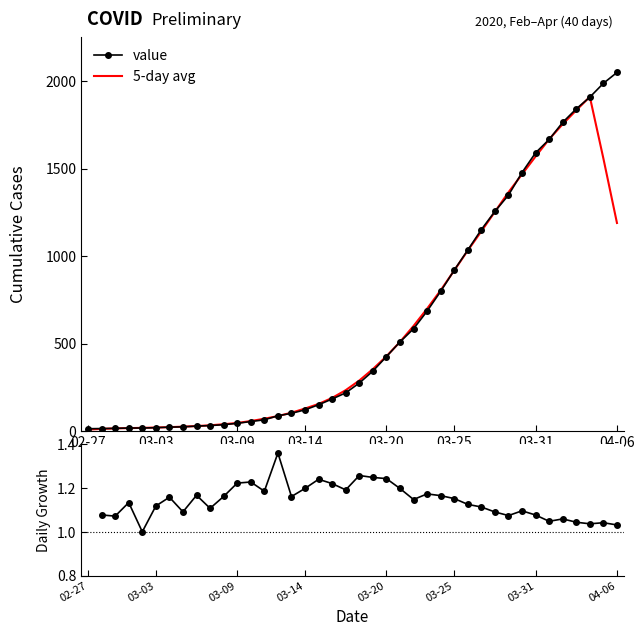

At which category does the chart reach its peak across all series?

04-06